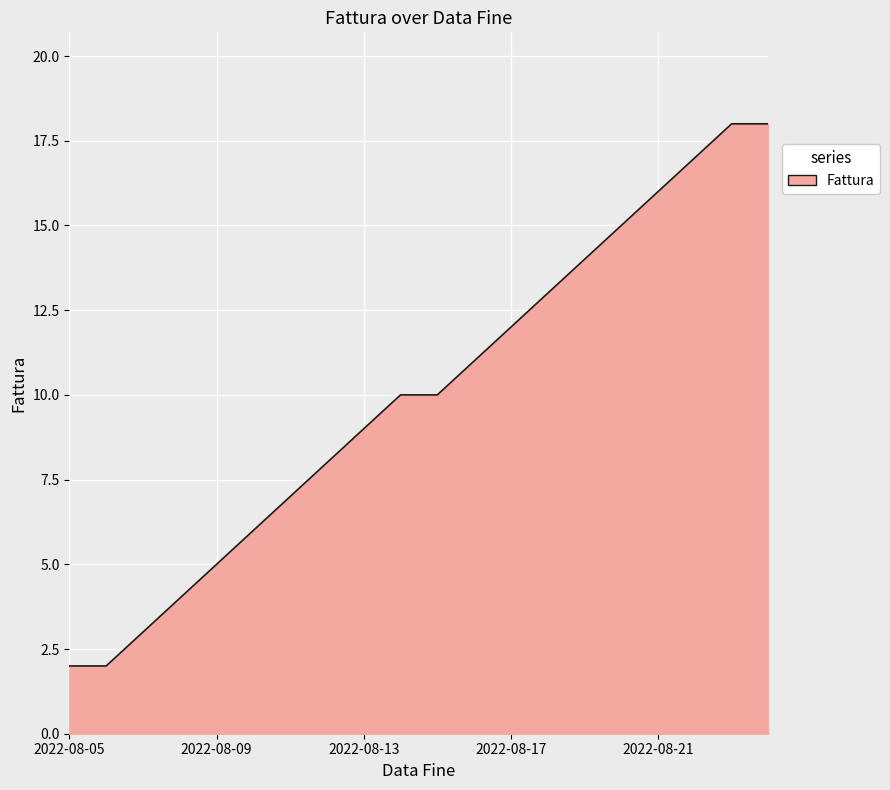

What is the difference between the maximum and minimum values?

16